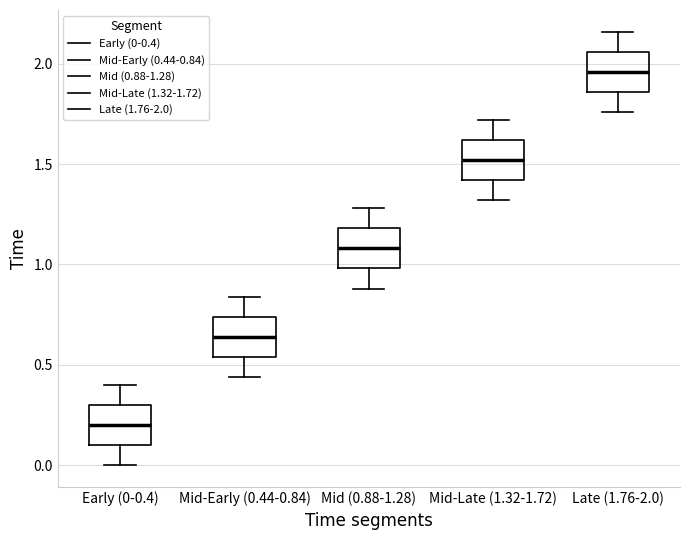

Reading left to right, transcribe this box plot: for each box, give where its median line is, the range the box spans, and where its two whiskers end, as read against the y-axis. The values are not printed on the chart, so give them approximately, as read against the axis.

Early (0-0.4): median 0.20, box 0.10 to 0.30, whiskers 0.00 to 0.40
Mid-Early (0.44-0.84): median 0.65, box 0.55 to 0.75, whiskers 0.45 to 0.85
Mid (0.88-1.28): median 1.10, box 1.00 to 1.20, whiskers 0.90 to 1.30
Mid-Late (1.32-1.72): median 1.50, box 1.40 to 1.60, whiskers 1.30 to 1.70
Late (1.76-2.0): median 1.95, box 1.85 to 2.05, whiskers 1.75 to 2.15